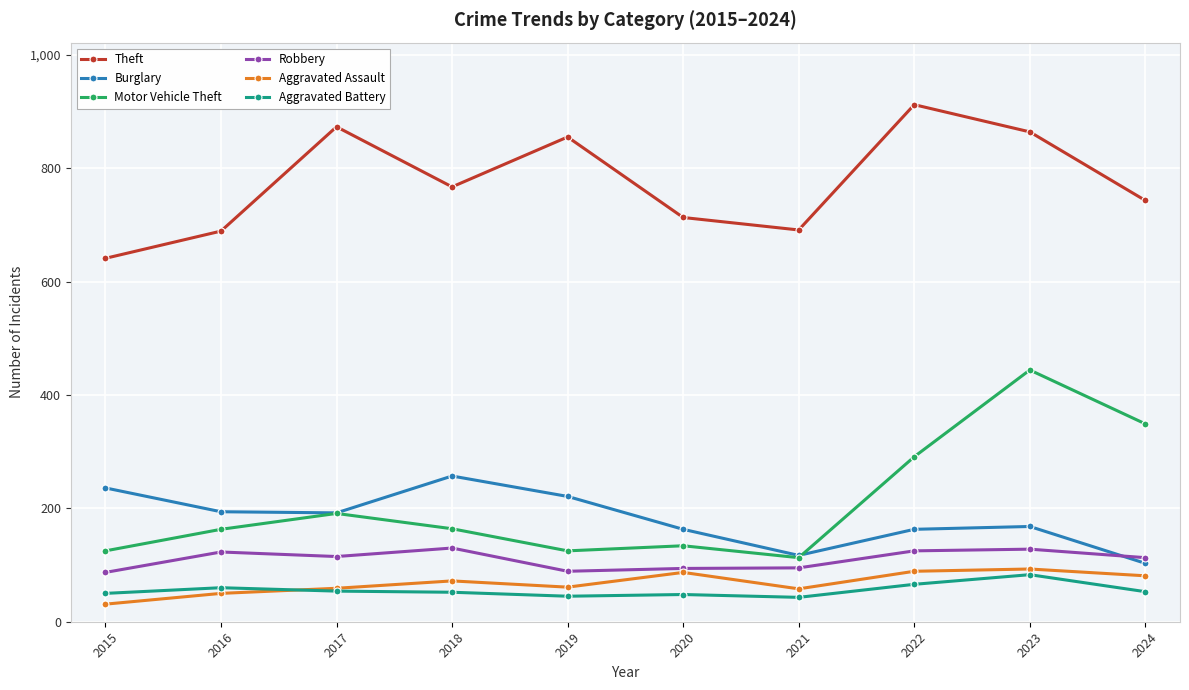

At which category is the sum across all series the highest?

2023